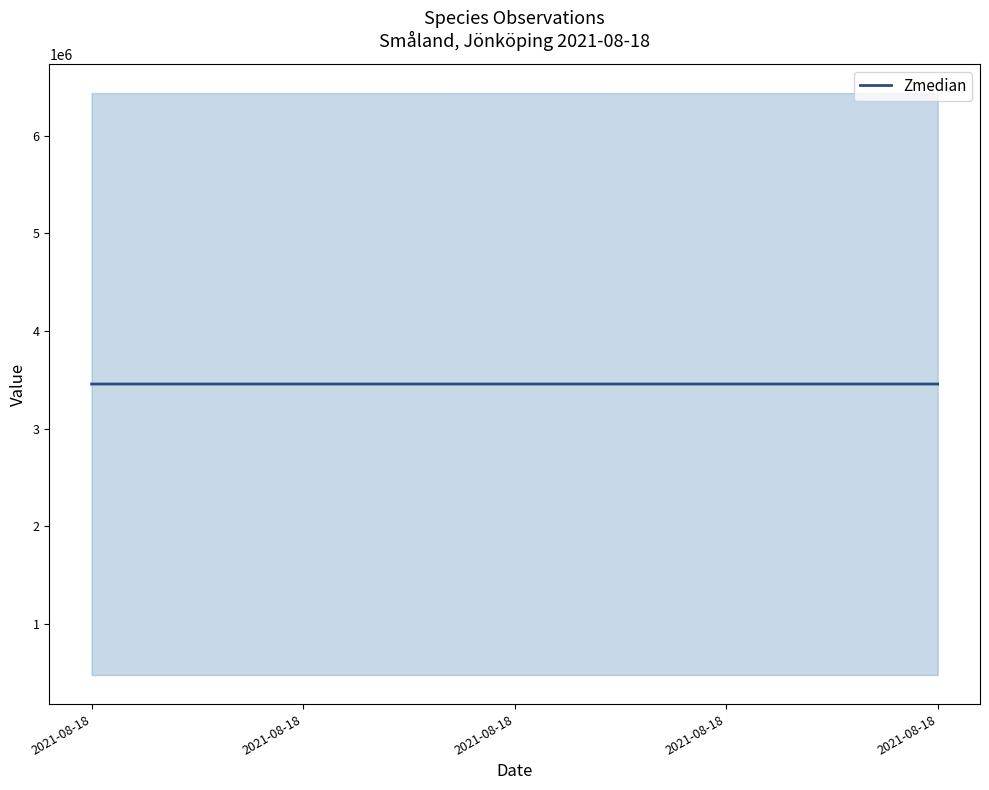

What is the average value?

3458588.0